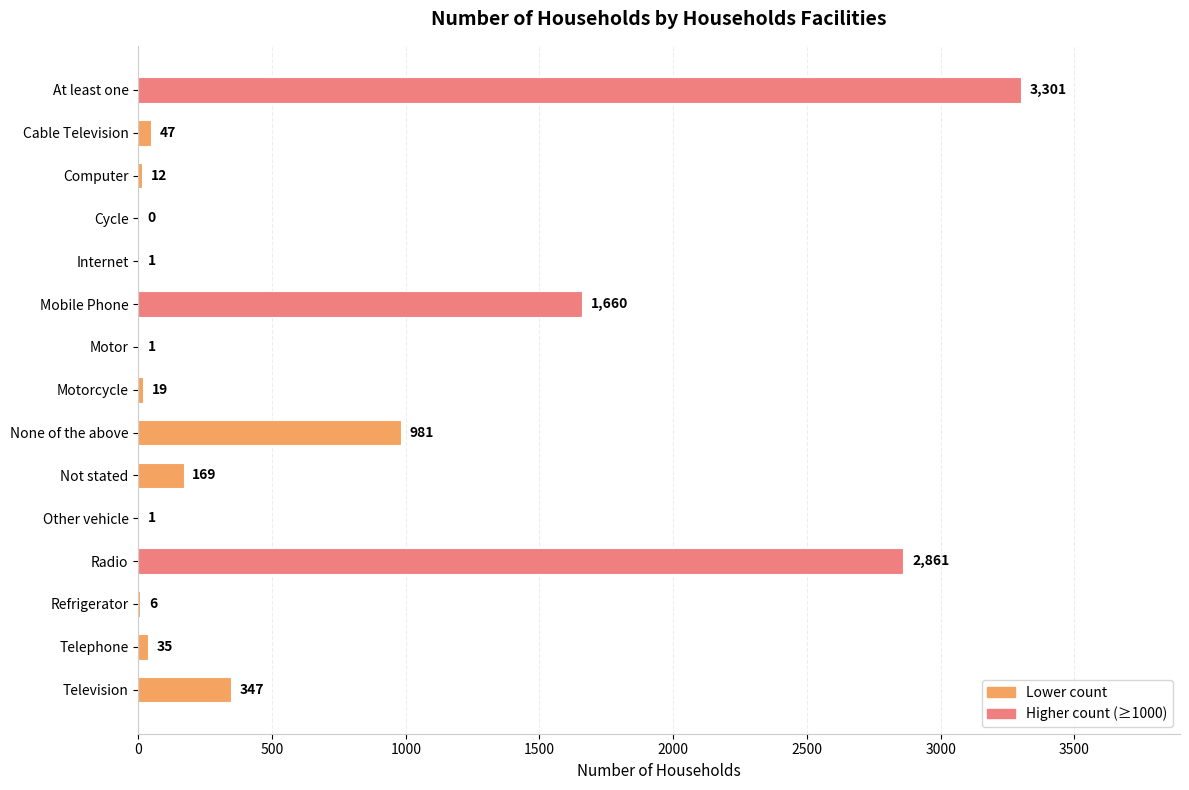

Where is the data nearest to the value 1650?

Mobile Phone